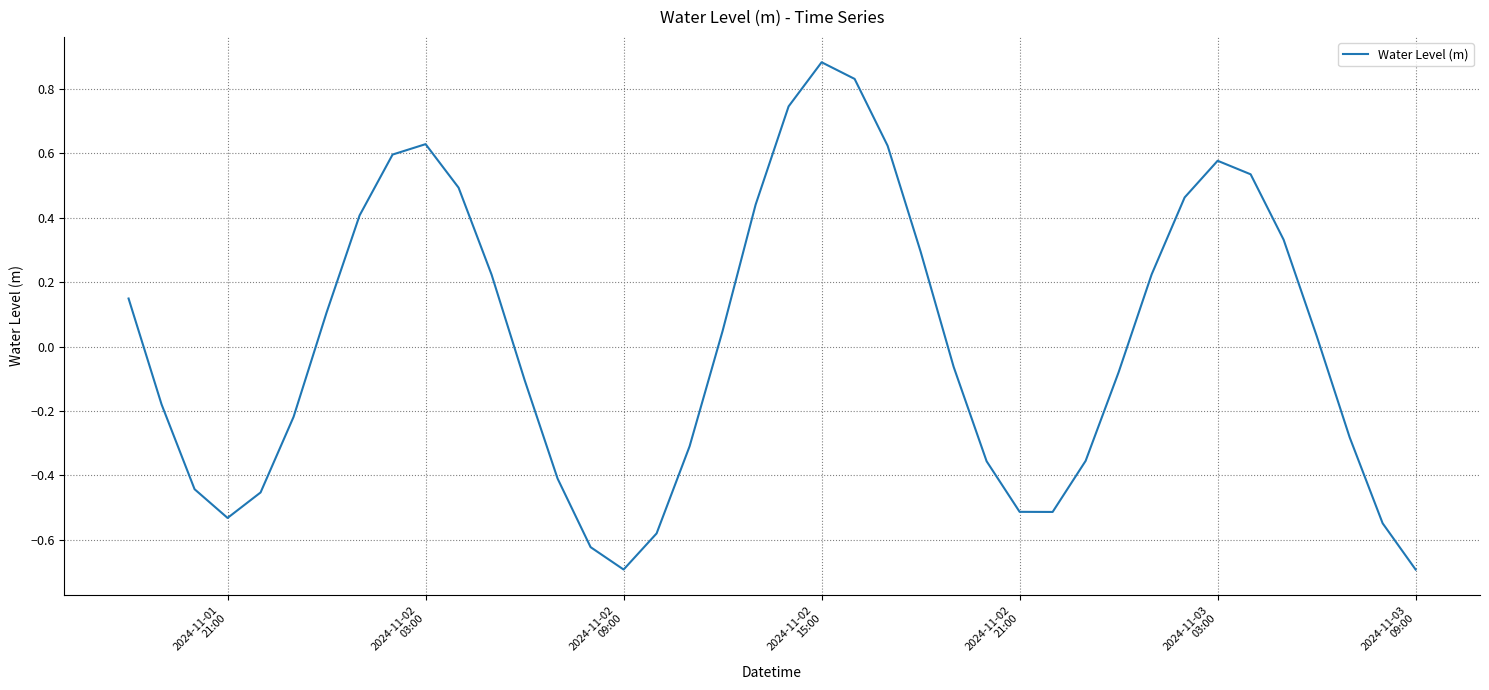

What is the minimum value shown in the chart?

-0.7